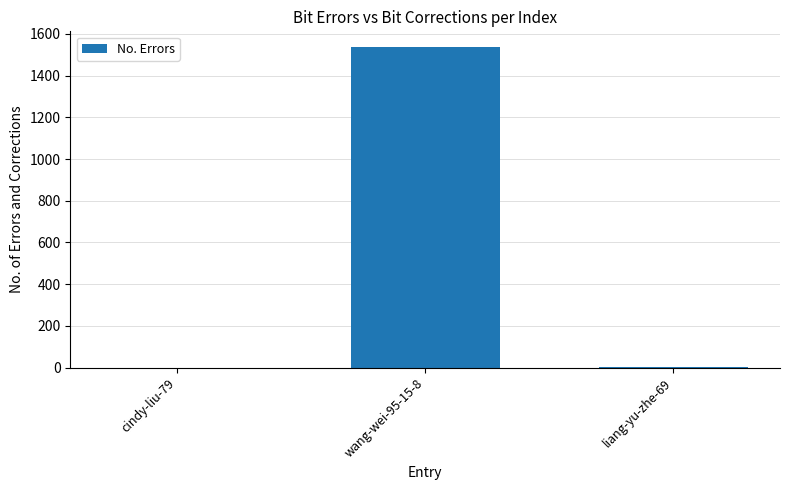

At which label is the value closest to 767?

liang-yu-zhe-69